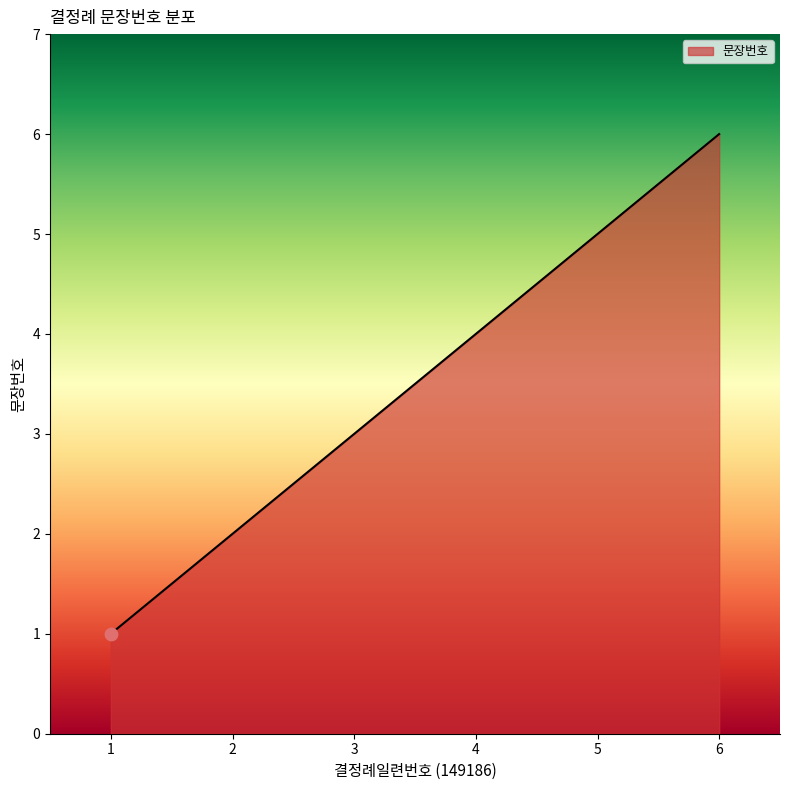

What is the ratio of the value at 4 to the value at 1?

4.0